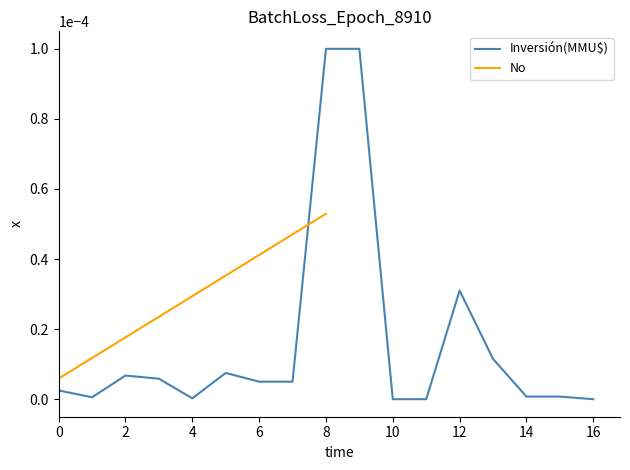

The value of Inversión(MMU$) at 10 is 0.0. True or false?

True